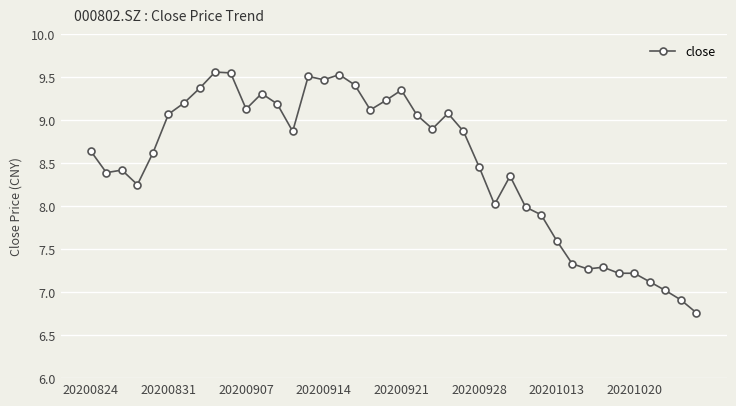

What is the sum of all values?

339.6